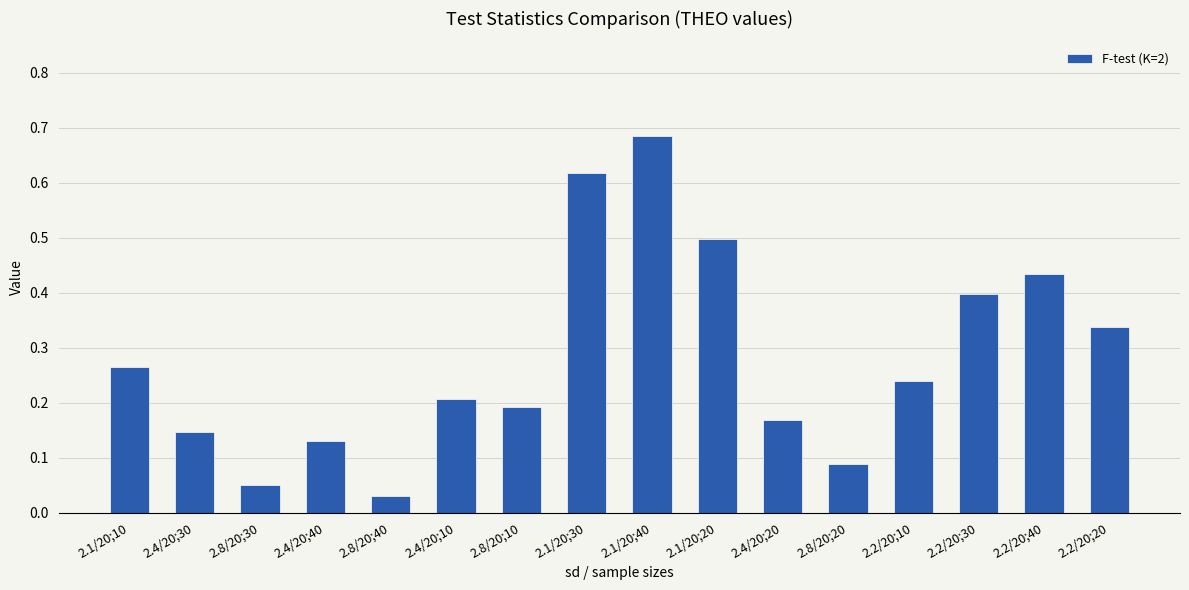

Where is the data nearest to the value 0?

2.8/20;40